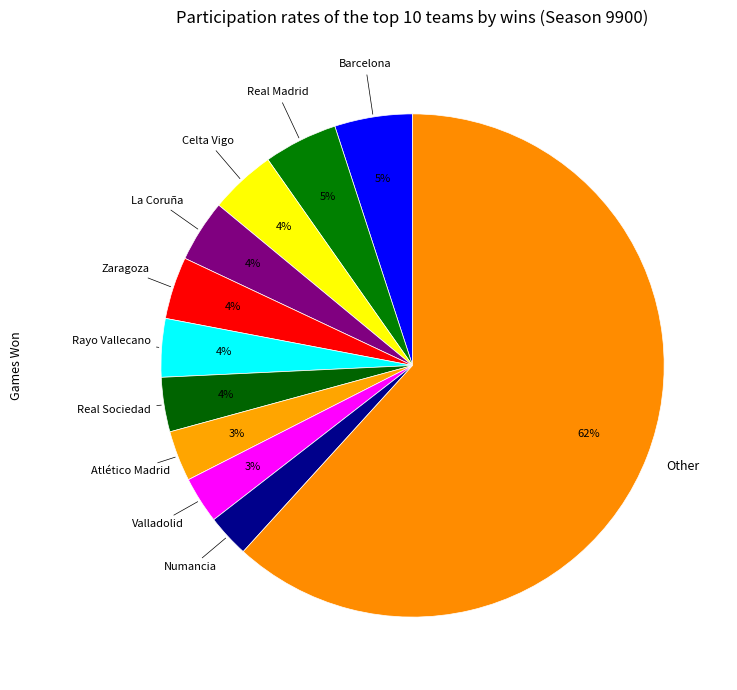

Rank the categories by value from highest to lowest.

Other, Barcelona, Real Madrid, Celta Vigo, La Coruña, Zaragoza, Rayo Vallecano, Real Sociedad, Atlético Madrid, Valladolid, Numancia